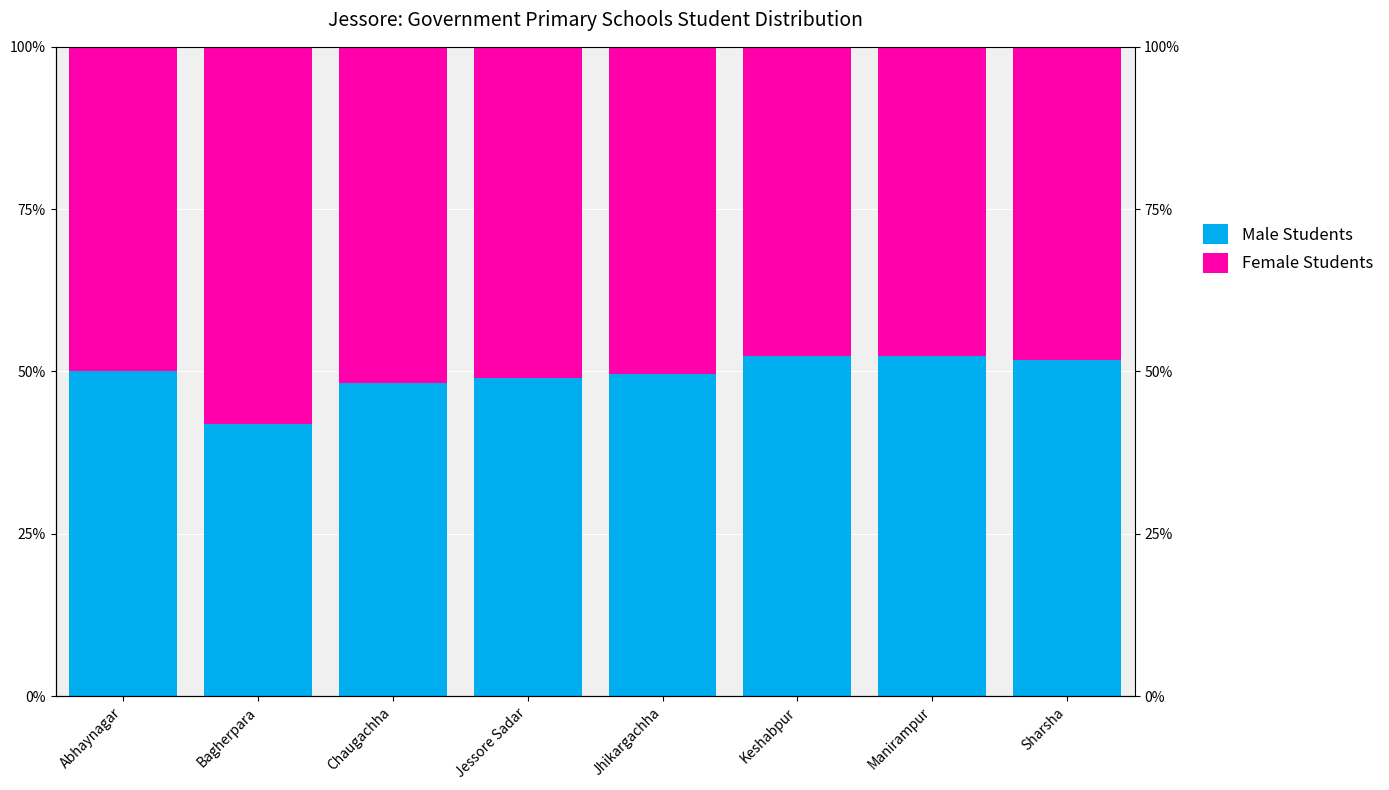

Is it true that Female Students equals 1.0 at Bagherpara?

False